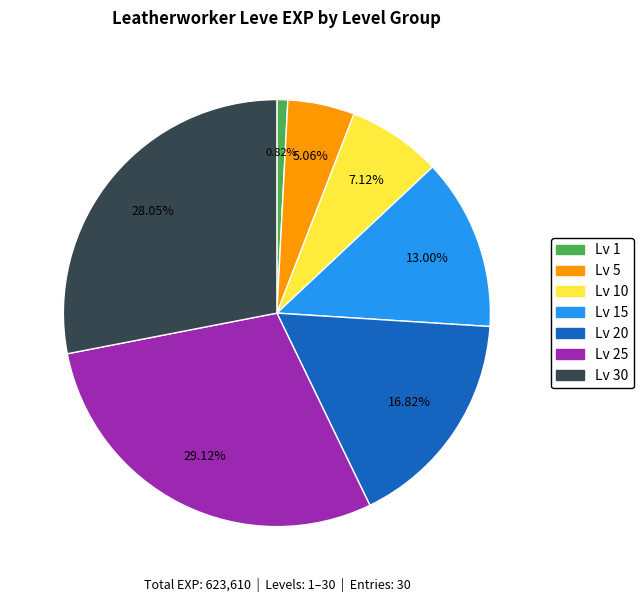

Approximately how many times larger is the value at Lv 5 compared to Lv 20?

0.3